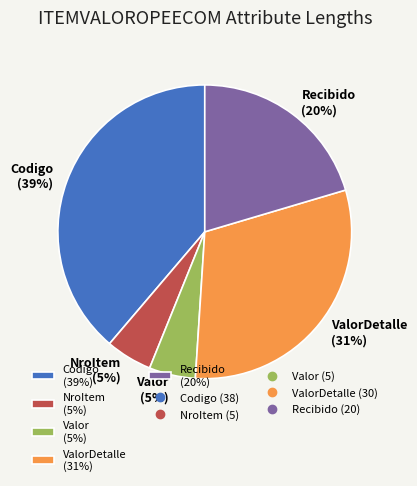

The Valor (5%) slice represents 5% of the pie. True or false?

True